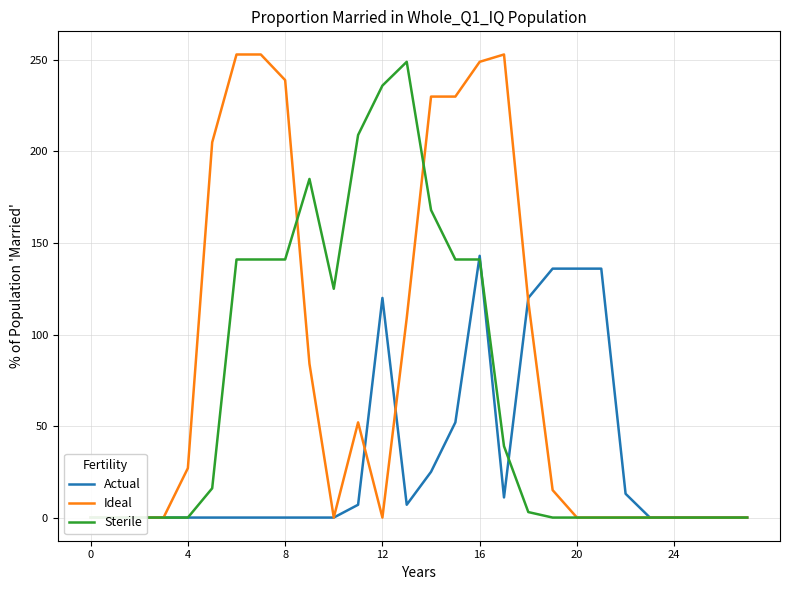

List the series in order of their overall mean, highest first.

Ideal, Sterile, Actual